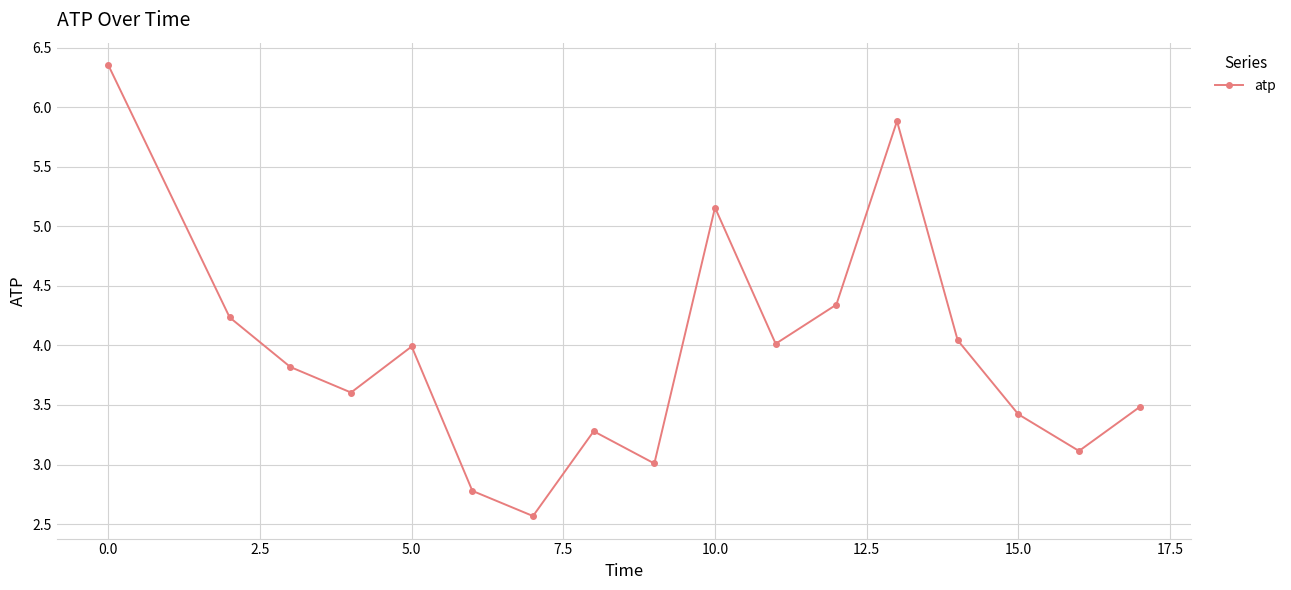

How many points are higher than both their immediate neighbors (excluding endpoints)?

4